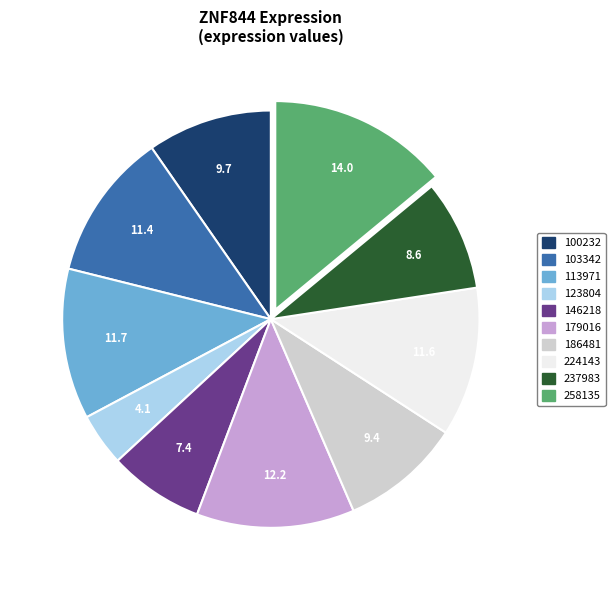

Is it true that 179016 is 12% of the pie?

True